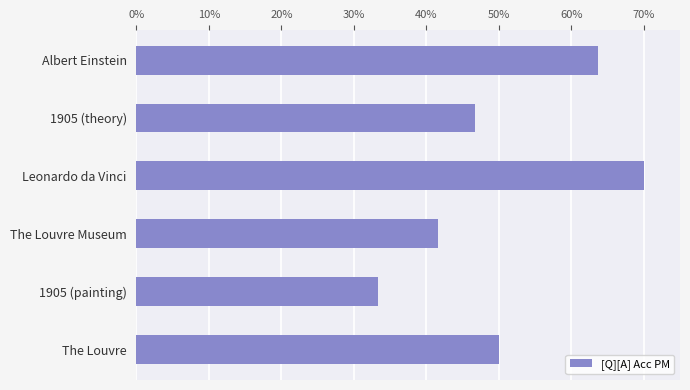

Rank the categories by value from highest to lowest.

Leonardo da Vinci, Albert Einstein, The Louvre, 1905 (theory), The Louvre Museum, 1905 (painting)